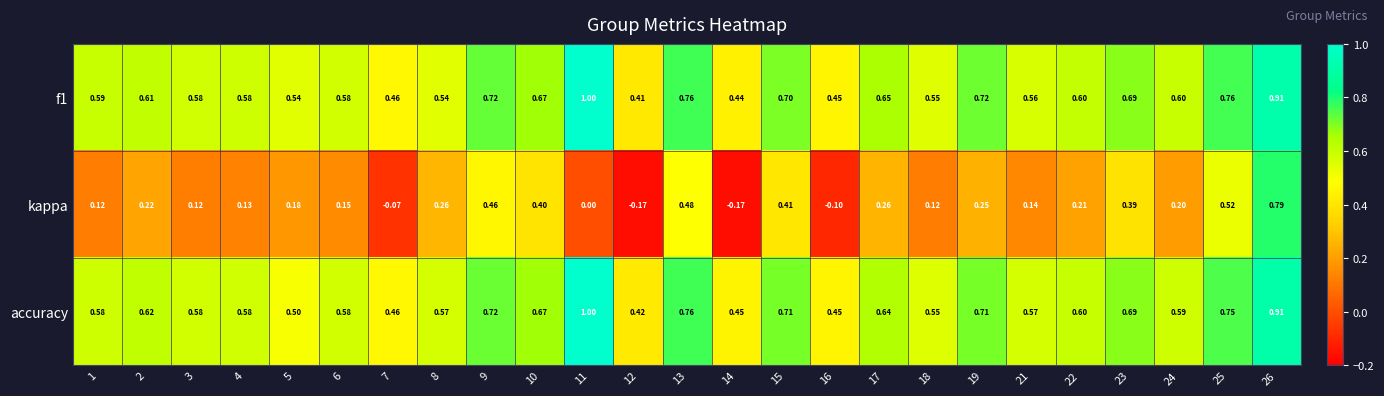

What is the total value across all series at 5?

1.2